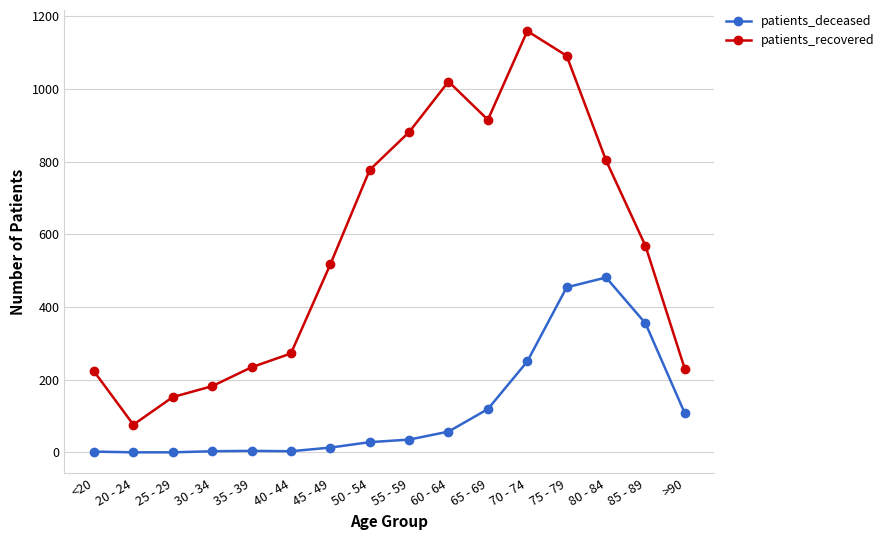

In patients_deceased, how many points are higher than both neighbors (excluding endpoints)?

2